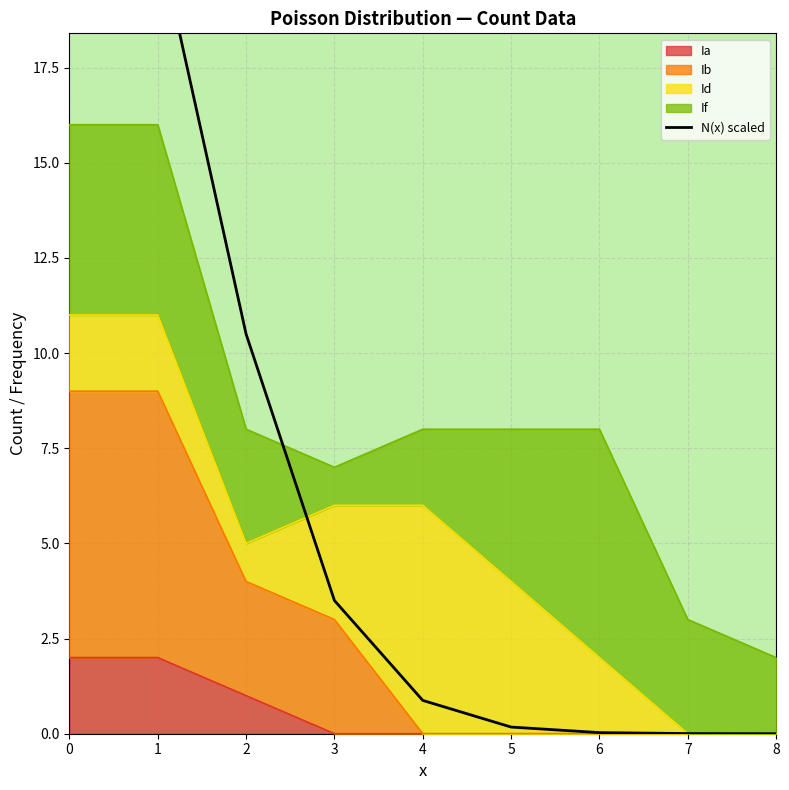

What is the sum of all values?

57.1